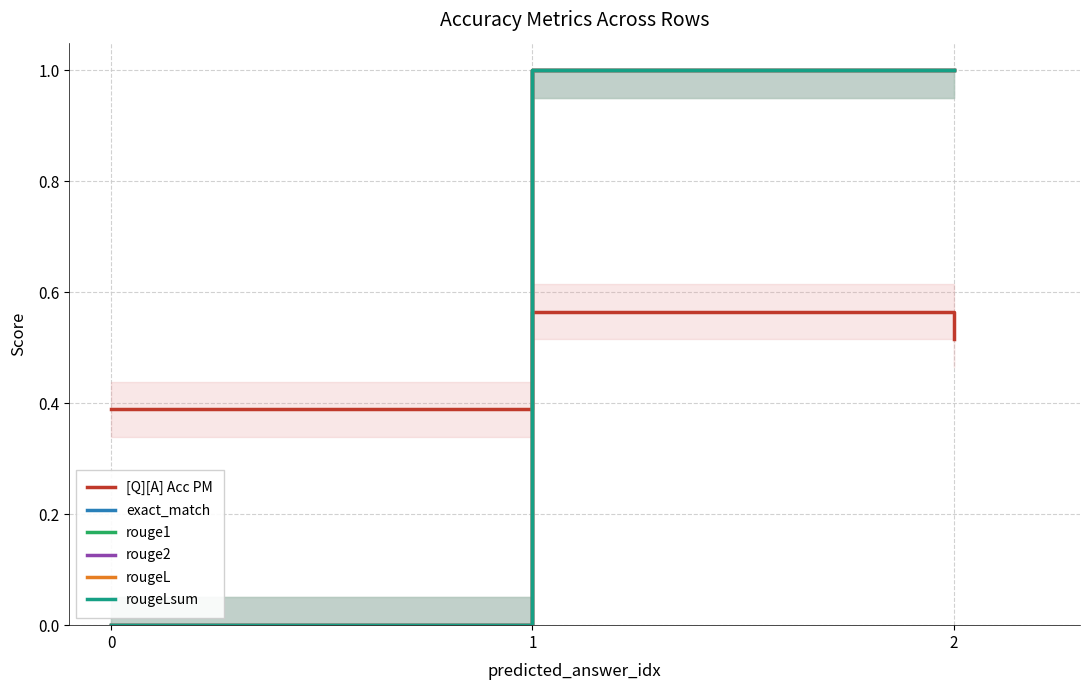

Reading left to right, extract all data points from this chart.

[Q][A] Acc PM: 0=0.4	1=0.6	2=0.5
exact_match: 0=0.0	1=1.0	2=1.0
rouge1: 0=0.0	1=1.0	2=1.0
rouge2: 0=0.0	1=1.0	2=1.0
rougeL: 0=0.0	1=1.0	2=1.0
rougeLsum: 0=0.0	1=1.0	2=1.0